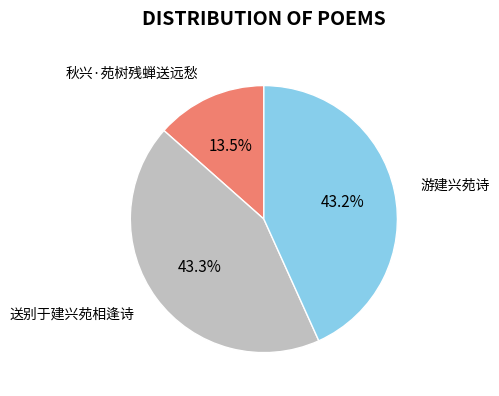

To the nearest percent, what is the average slice percentage?

33%